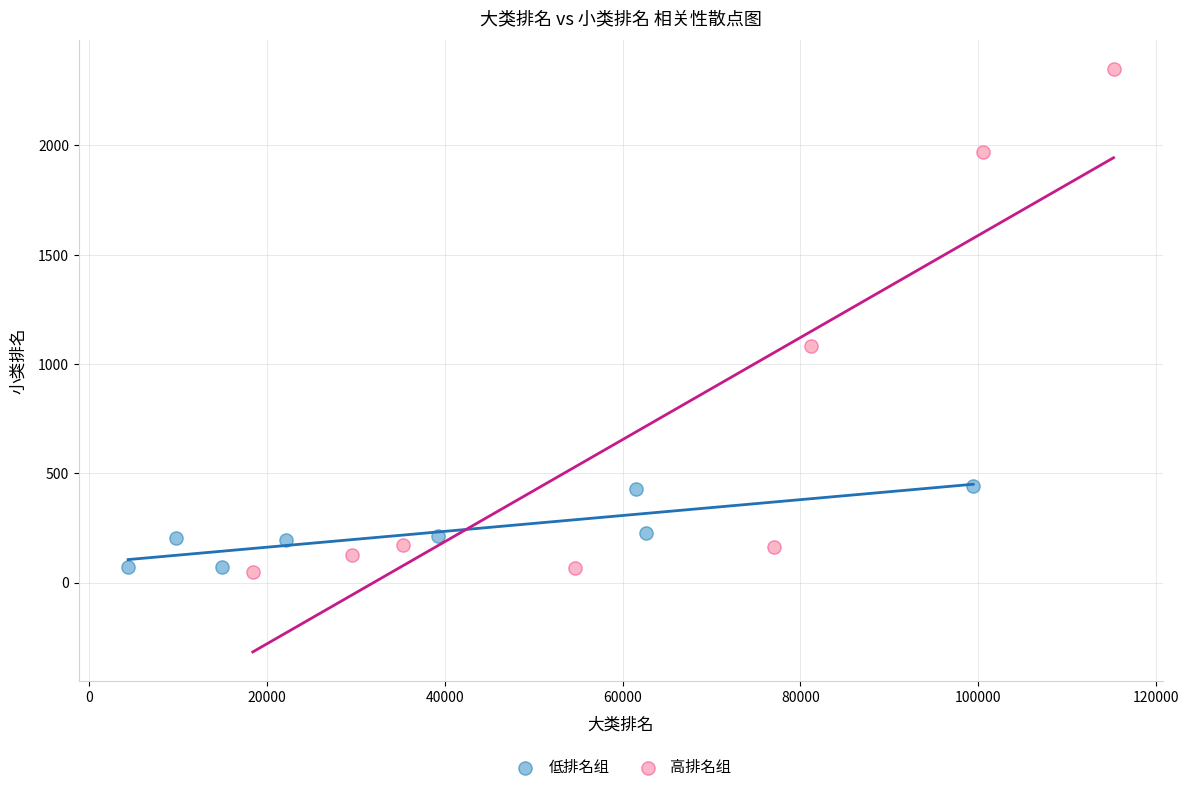

Which series reaches the minimum Y coordinate?

高排名组